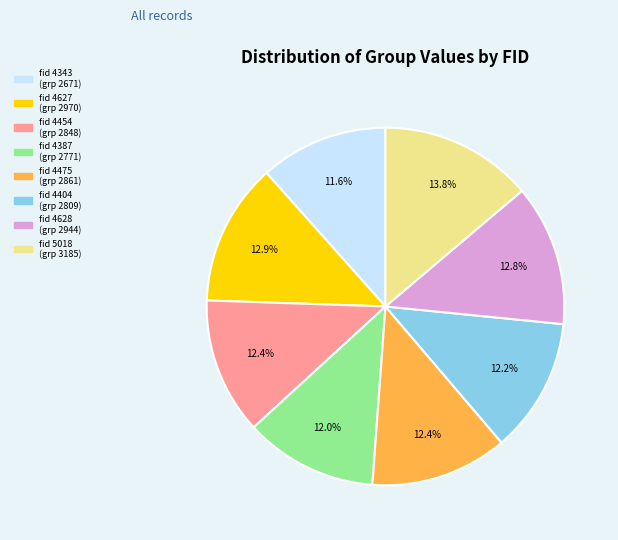

Is there a majority slice in this chart?

No